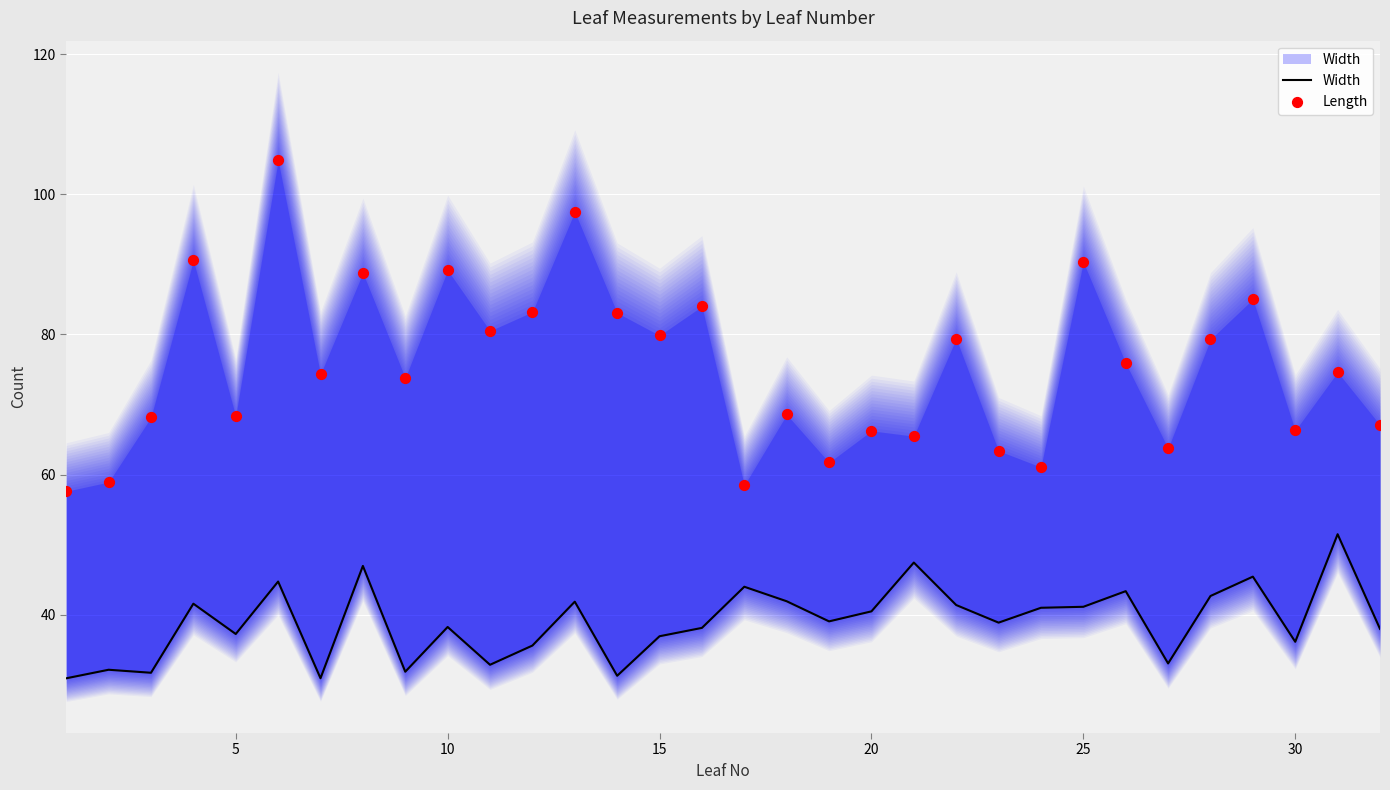

Which series has the largest Y range (max minus min)?

Length